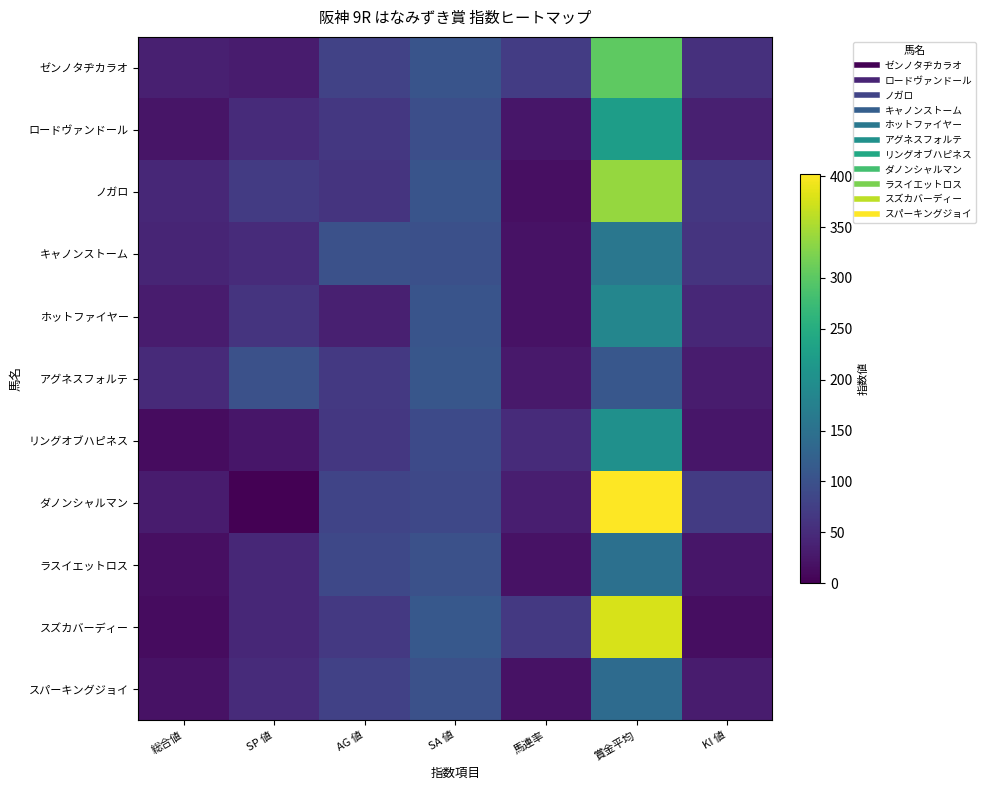

Which series has the largest total across all categories?

ダノンシャルマン